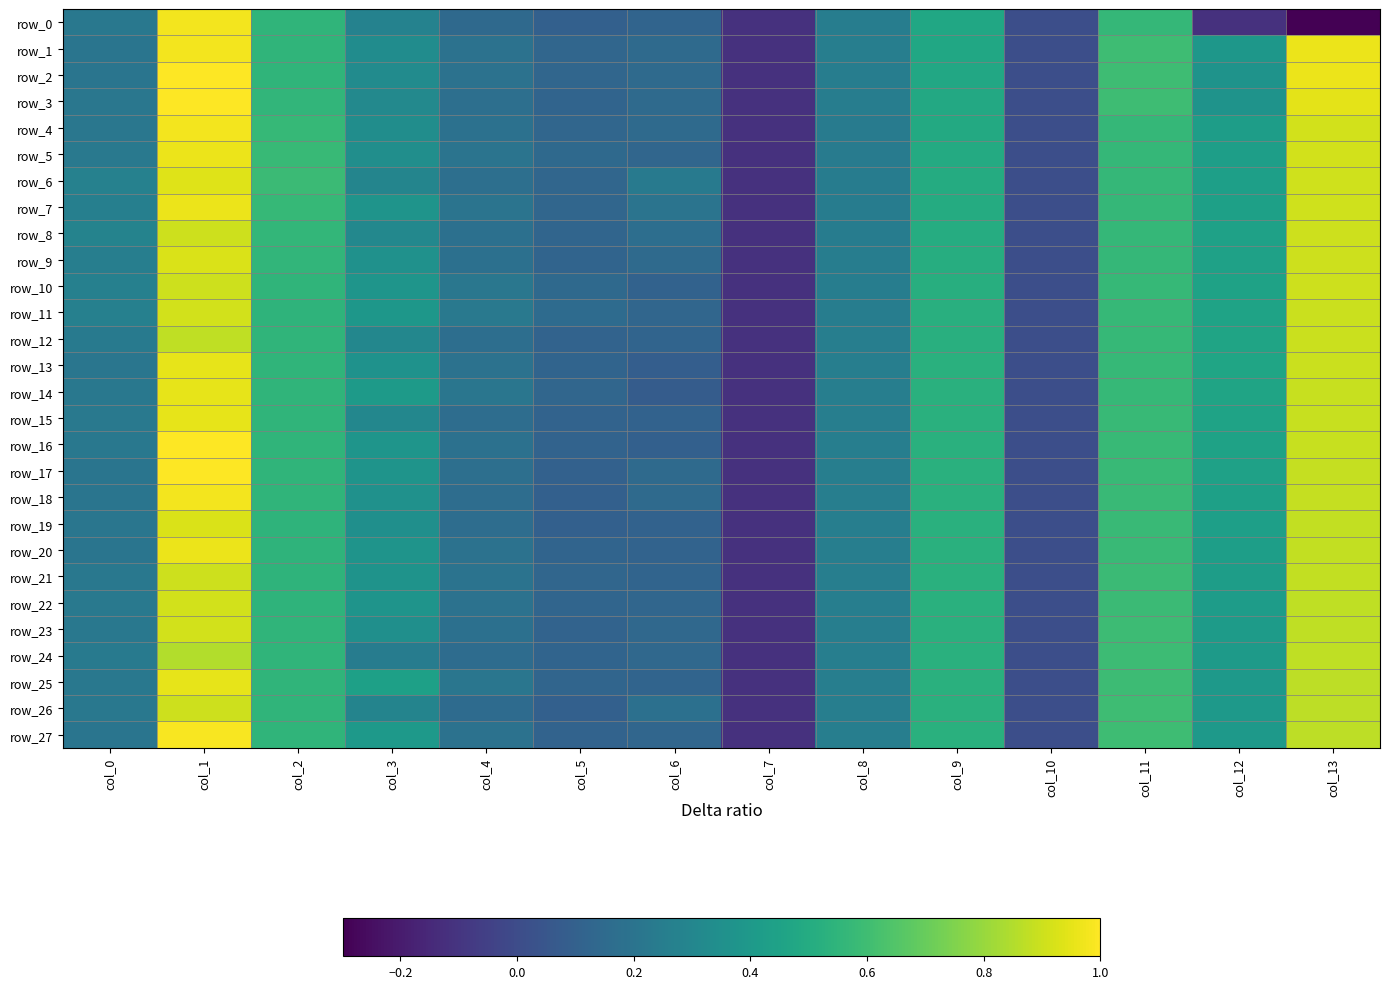

Reading left to right, what are all the values shown in this chart?

row_0: 0.2	1.0	0.6	0.3	0.1	0.1	0.1	-0.1	0.2	0.5	0.0	0.6	-0.1	-0.3
row_1: 0.2	1.0	0.5	0.3	0.2	0.1	0.2	-0.1	0.3	0.5	0.0	0.6	0.4	1.0
row_2: 0.2	1.0	0.6	0.3	0.2	0.1	0.2	-0.1	0.3	0.5	0.0	0.6	0.4	1.0
row_3: 0.2	1.0	0.6	0.3	0.2	0.1	0.2	-0.1	0.2	0.5	0.0	0.6	0.4	0.9
row_4: 0.2	1.0	0.6	0.3	0.2	0.1	0.2	-0.1	0.2	0.5	0.0	0.6	0.4	0.9
row_5: 0.2	1.0	0.6	0.3	0.2	0.1	0.1	-0.1	0.2	0.5	0.0	0.6	0.4	0.9
row_6: 0.3	0.9	0.6	0.3	0.2	0.1	0.2	-0.1	0.2	0.5	0.0	0.6	0.4	0.9
row_7: 0.3	1.0	0.6	0.4	0.2	0.1	0.2	-0.1	0.2	0.5	0.0	0.6	0.4	0.9
row_8: 0.3	0.9	0.6	0.3	0.2	0.1	0.2	-0.1	0.2	0.5	0.0	0.6	0.4	0.9
row_9: 0.3	0.9	0.6	0.4	0.2	0.1	0.2	-0.1	0.2	0.5	0.0	0.6	0.4	0.9
row_10: 0.3	0.9	0.6	0.4	0.2	0.1	0.1	-0.1	0.3	0.5	0.0	0.6	0.5	0.9
row_11: 0.3	0.9	0.5	0.4	0.2	0.2	0.1	-0.1	0.3	0.5	0.0	0.6	0.5	0.9
row_12: 0.2	0.9	0.6	0.3	0.2	0.1	0.1	-0.1	0.3	0.5	0.0	0.6	0.5	0.9
row_13: 0.2	1.0	0.6	0.4	0.2	0.1	0.1	-0.1	0.3	0.5	0.0	0.6	0.5	0.9
row_14: 0.2	1.0	0.6	0.4	0.2	0.1	0.1	-0.1	0.3	0.5	0.0	0.6	0.5	0.9
row_15: 0.2	1.0	0.6	0.3	0.2	0.1	0.1	-0.1	0.3	0.5	0.0	0.6	0.5	0.9
row_16: 0.2	1.0	0.6	0.4	0.2	0.1	0.1	-0.1	0.3	0.5	0.0	0.6	0.5	0.9
row_17: 0.2	1.0	0.6	0.4	0.2	0.1	0.2	-0.1	0.3	0.5	0.0	0.6	0.4	0.9
row_18: 0.2	1.0	0.6	0.4	0.2	0.1	0.2	-0.1	0.3	0.5	0.0	0.6	0.4	0.9
row_19: 0.2	0.9	0.5	0.3	0.2	0.1	0.1	-0.1	0.3	0.5	0.0	0.6	0.4	0.9
row_20: 0.2	1.0	0.5	0.4	0.2	0.1	0.1	-0.1	0.3	0.5	0.0	0.6	0.4	0.9
row_21: 0.2	0.9	0.5	0.4	0.2	0.1	0.1	-0.1	0.3	0.5	0.0	0.6	0.4	0.9
row_22: 0.2	0.9	0.5	0.4	0.2	0.1	0.1	-0.1	0.3	0.5	0.0	0.6	0.4	0.9
row_23: 0.2	0.9	0.6	0.3	0.2	0.1	0.1	-0.1	0.3	0.5	0.0	0.6	0.4	0.9
row_24: 0.2	0.9	0.6	0.2	0.2	0.1	0.1	-0.1	0.3	0.5	0.0	0.6	0.4	0.9
row_25: 0.2	1.0	0.6	0.4	0.2	0.1	0.1	-0.1	0.3	0.5	0.0	0.6	0.4	0.9
row_26: 0.2	0.9	0.6	0.3	0.2	0.1	0.2	-0.1	0.3	0.5	0.0	0.6	0.4	0.9
row_27: 0.2	1.0	0.6	0.4	0.2	0.1	0.1	-0.1	0.3	0.5	0.0	0.6	0.4	0.9